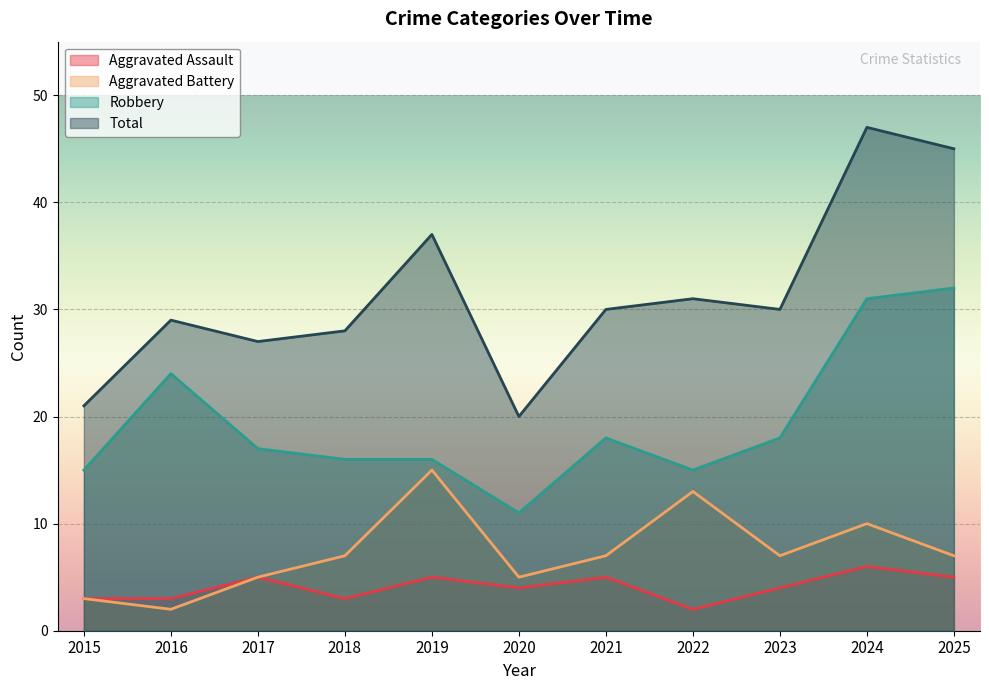

What is the difference between the maximum and second lowest values in the Aggravated Battery series?

12